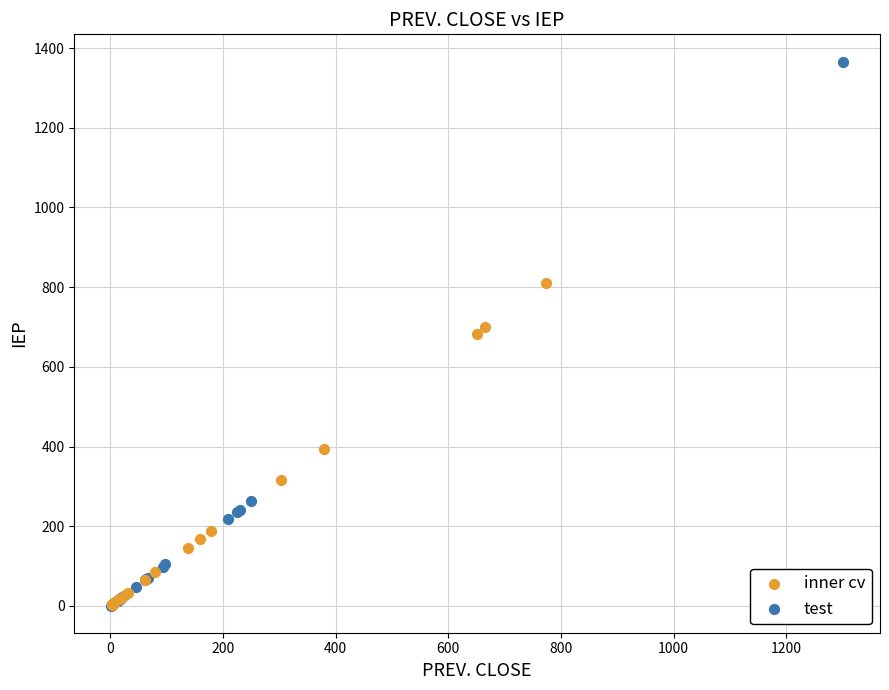

What are all the series names shown in the legend?

inner cv, test